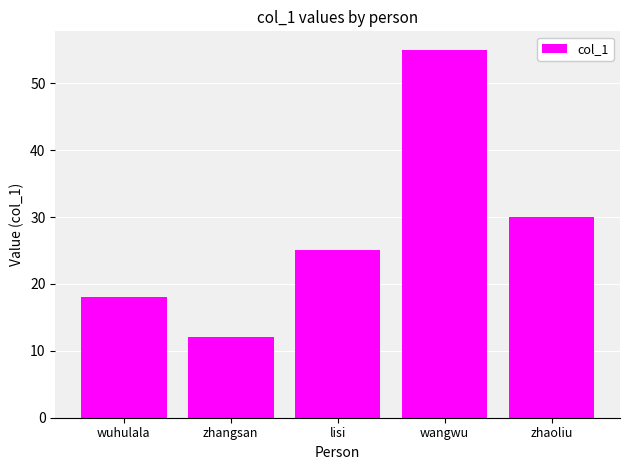

Which has a higher value, lisi or wuhulala?

lisi